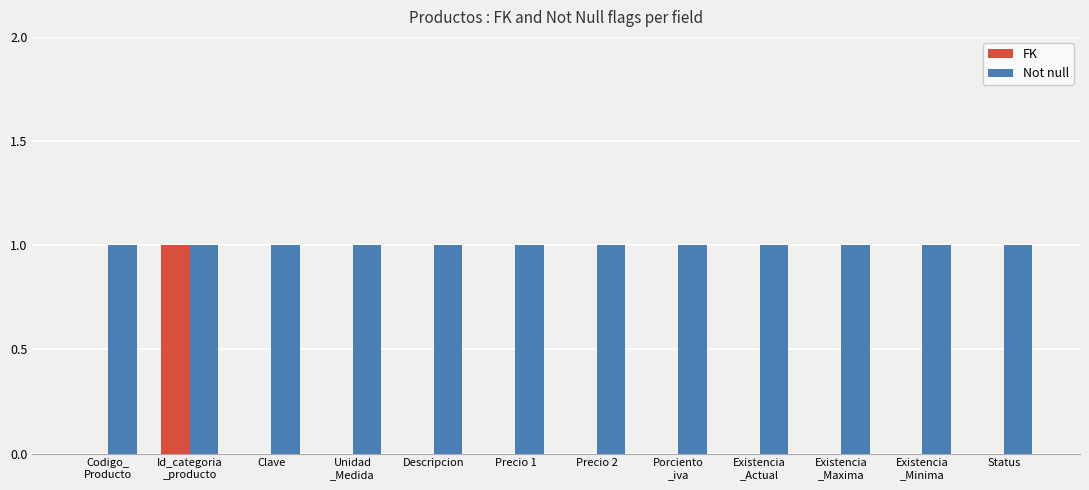

What are all the series names shown in the legend?

FK, Not null